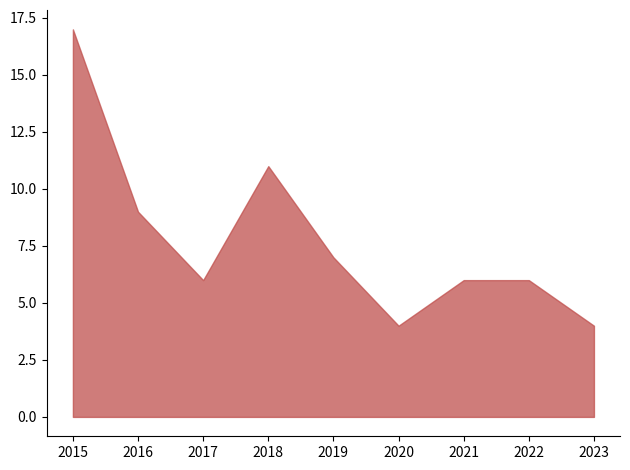

What is the maximum value shown in the chart?

17